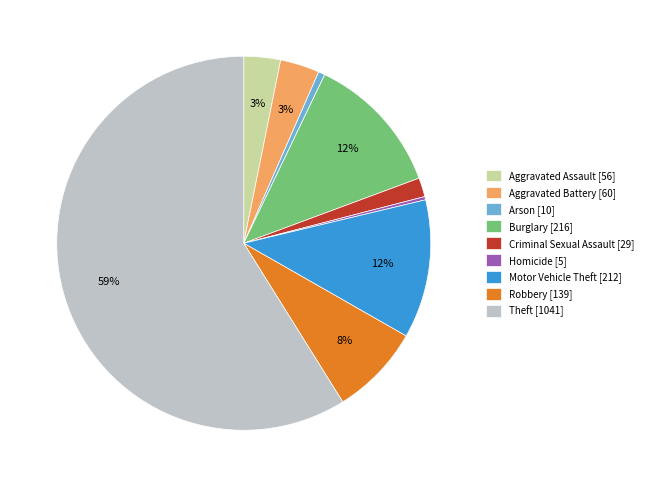

Is the sum of Arson [10] and Burglary [216] greater than half?

No